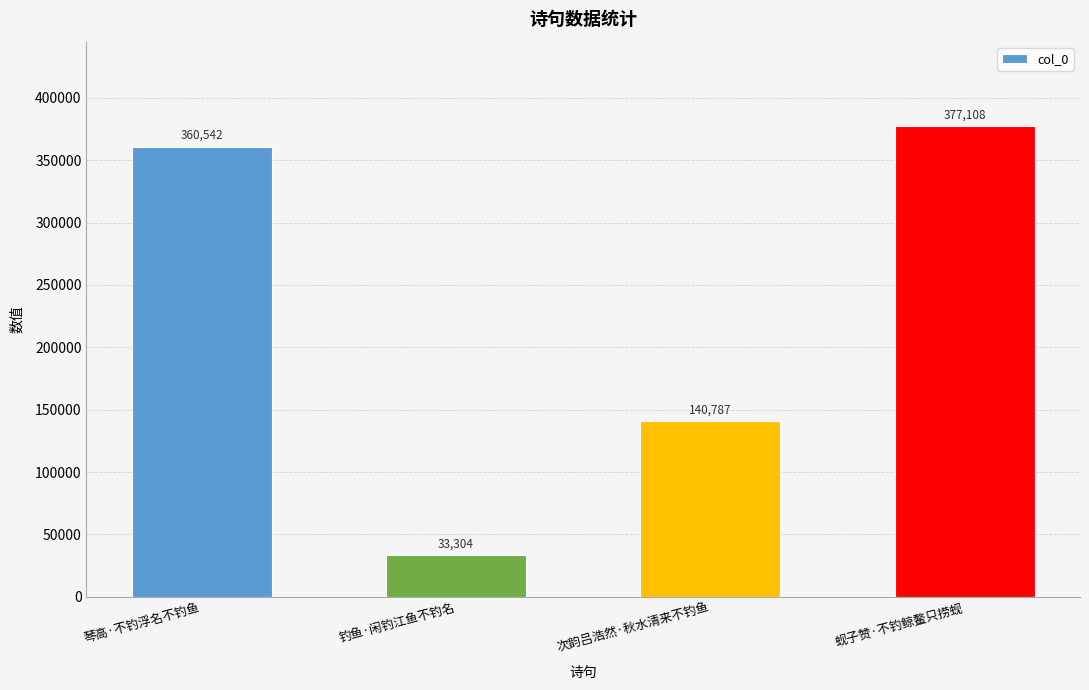

Between 琴高·不钓浮名不钓鱼 and 蚬子赞·不钓鲸鳌只捞蚬, which is larger?

蚬子赞·不钓鲸鳌只捞蚬